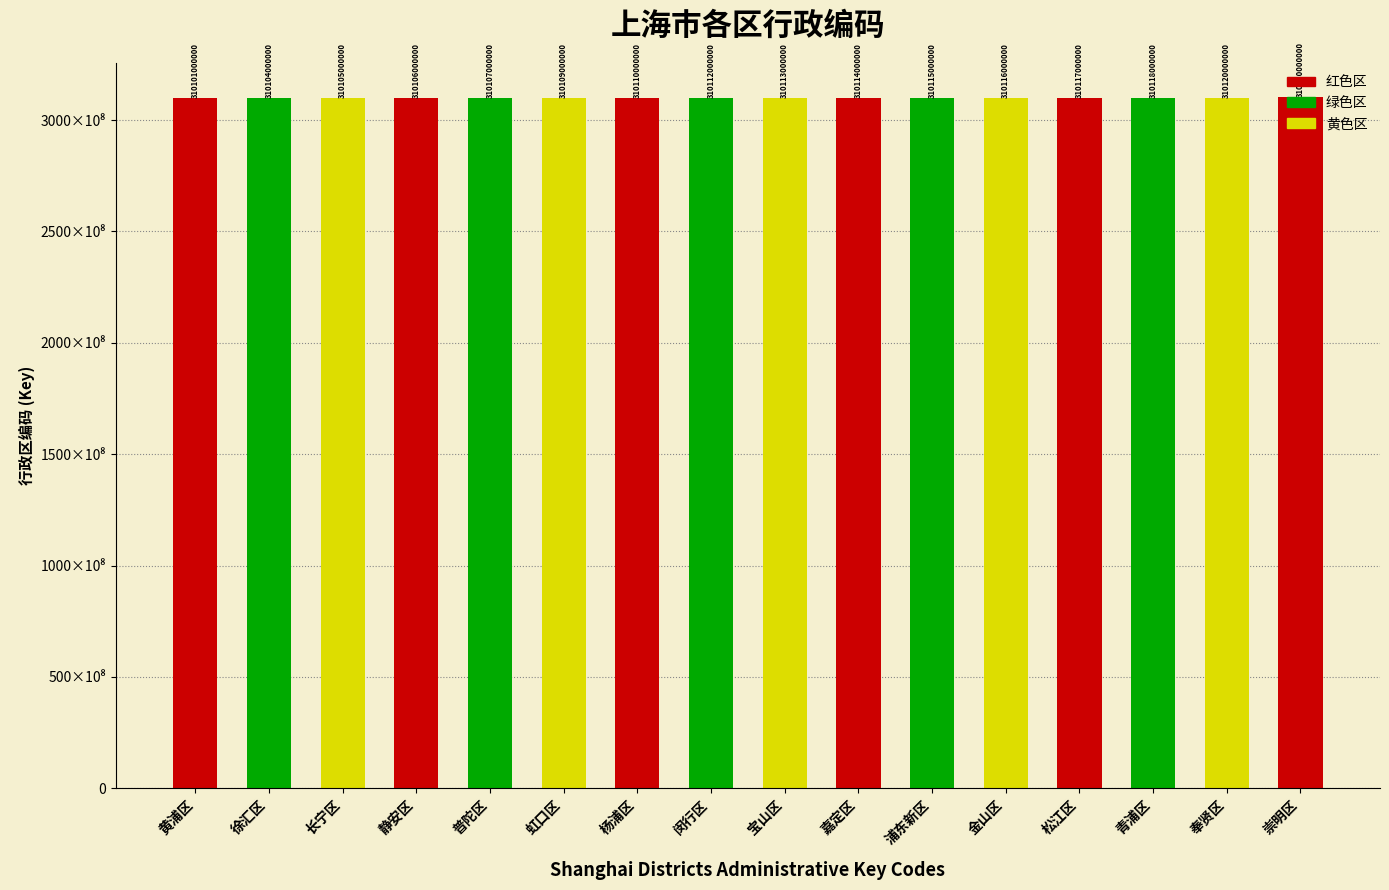

Reading left to right, extract all data points from this chart.

黄浦区=310101000000	徐汇区=310104000000	长宁区=310105000000	静安区=310106000000	普陀区=310107000000	虹口区=310109000000	杨浦区=310110000000	闵行区=310112000000	宝山区=310113000000	嘉定区=310114000000	浦东新区=310115000000	金山区=310116000000	松江区=310117000000	青浦区=310118000000	奉贤区=310120000000	崇明区=310230000000